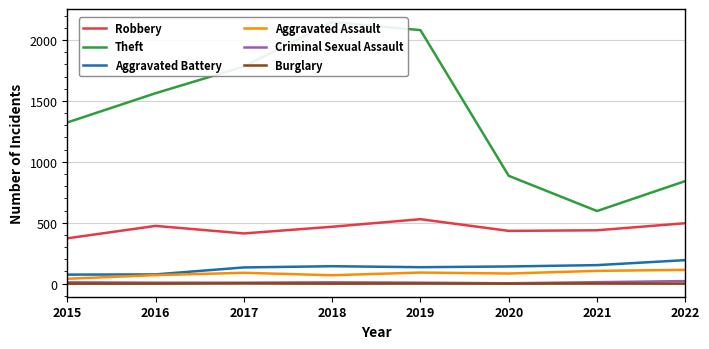

Is it true that Theft equals 1468 at 2022?

False